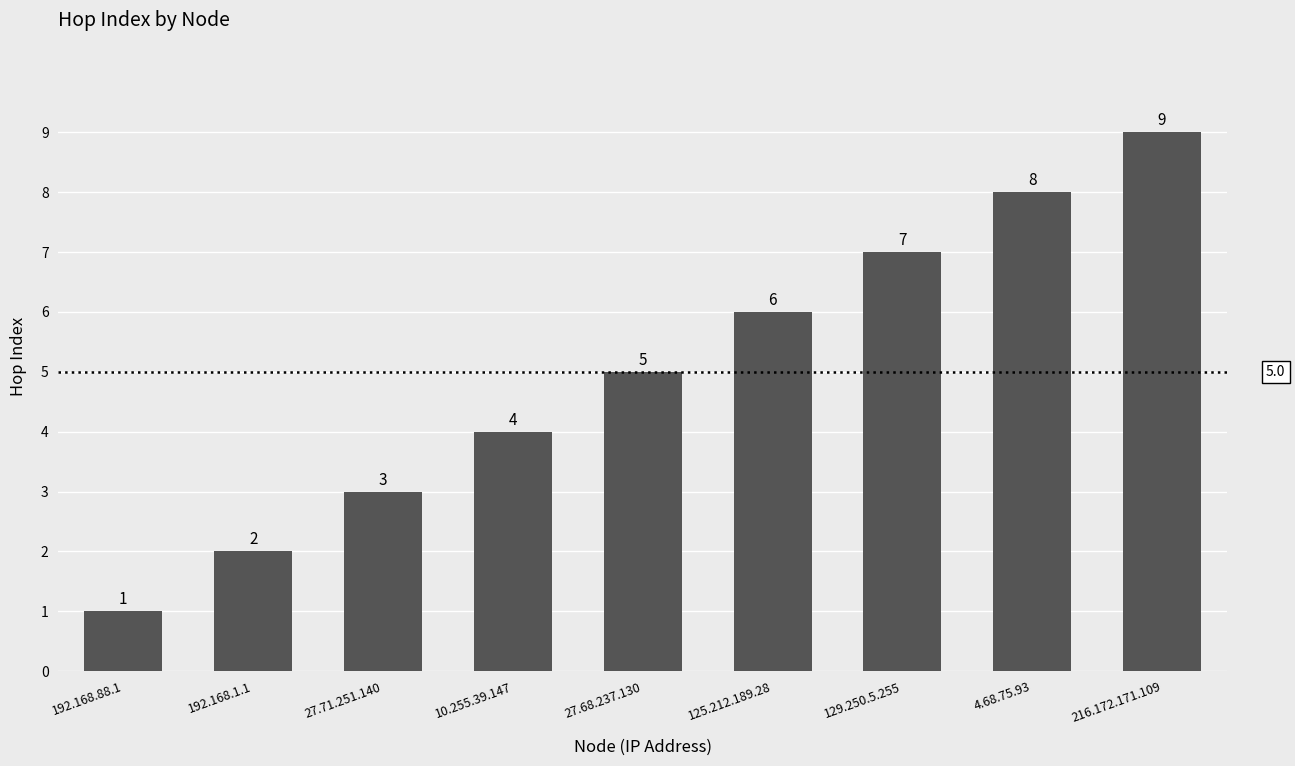

How many values are below 5?

4